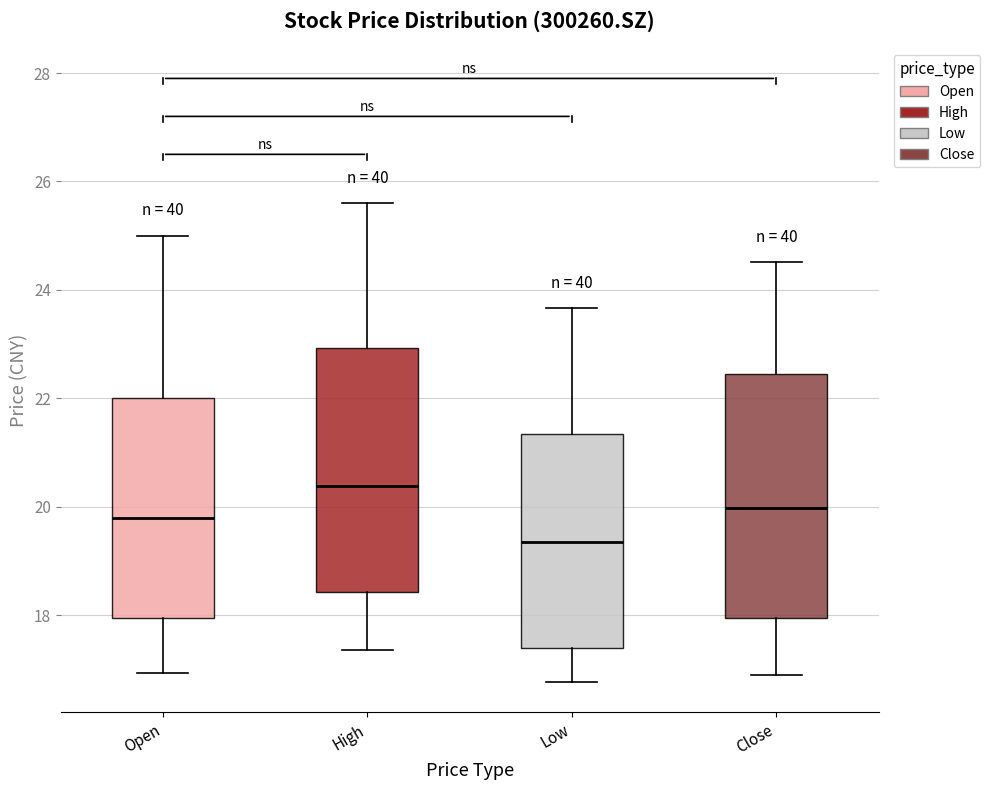

Reading left to right, transcribe this box plot: for each box, give where its median line is, the range the box spans, and where its two whiskers end, as read against the y-axis. The values are not printed on the chart, so give them approximately, as read against the axis.

Open: median 19.8, box 18.0 to 22.0, whiskers 17.0 to 25.0
High: median 20.4, box 18.4 to 23.0, whiskers 17.4 to 25.6
Low: median 19.4, box 17.4 to 21.4, whiskers 16.8 to 23.6
Close: median 20.0, box 18.0 to 22.4, whiskers 17.0 to 24.6